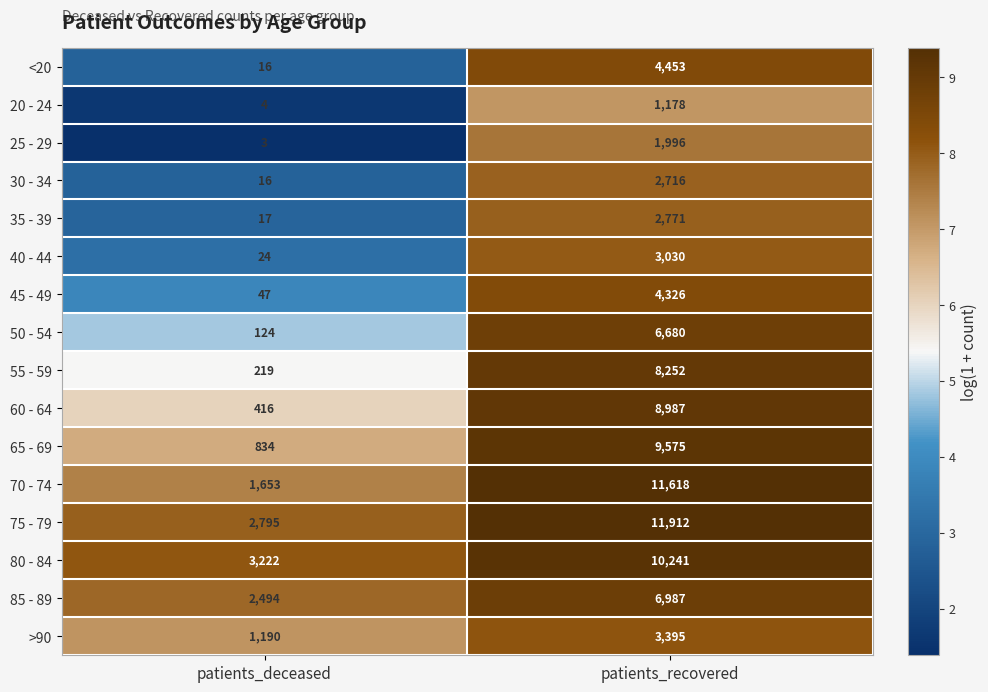

Rank the series by their maximum value, from highest to lowest.

75 - 79, 70 - 74, 80 - 84, 65 - 69, 60 - 64, 55 - 59, 85 - 89, 50 - 54, <20, 45 - 49, >90, 40 - 44, 35 - 39, 30 - 34, 25 - 29, 20 - 24